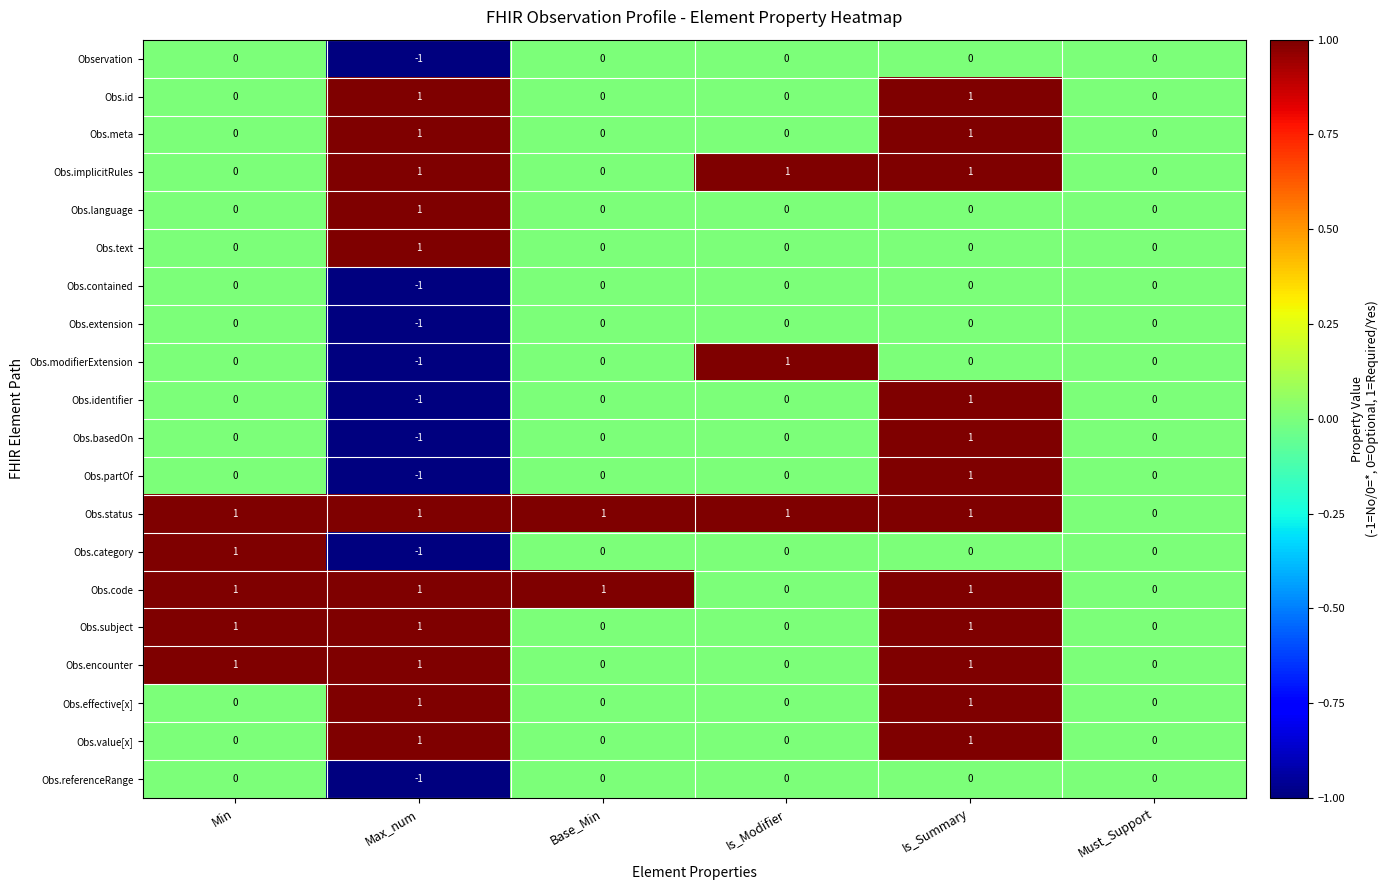

True or false: Obs.encounter has a value of 2 at Max_num.

False